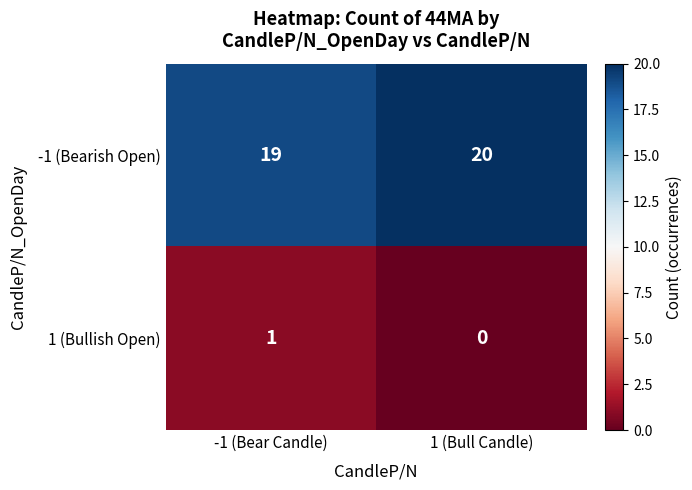

At 1 (Bull Candle), list the series in order from smallest to largest.

1 (Bullish Open), -1 (Bearish Open)